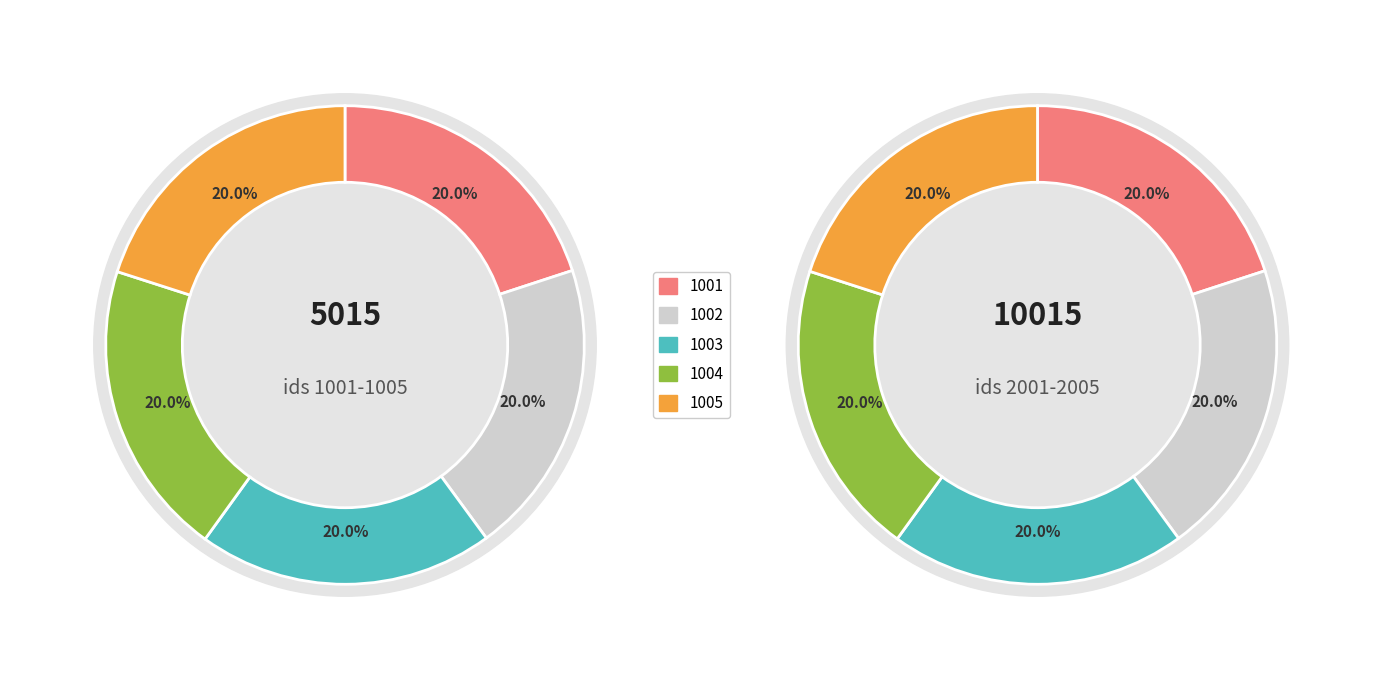

Which series has the widest spread of values?

Group 1001-1005